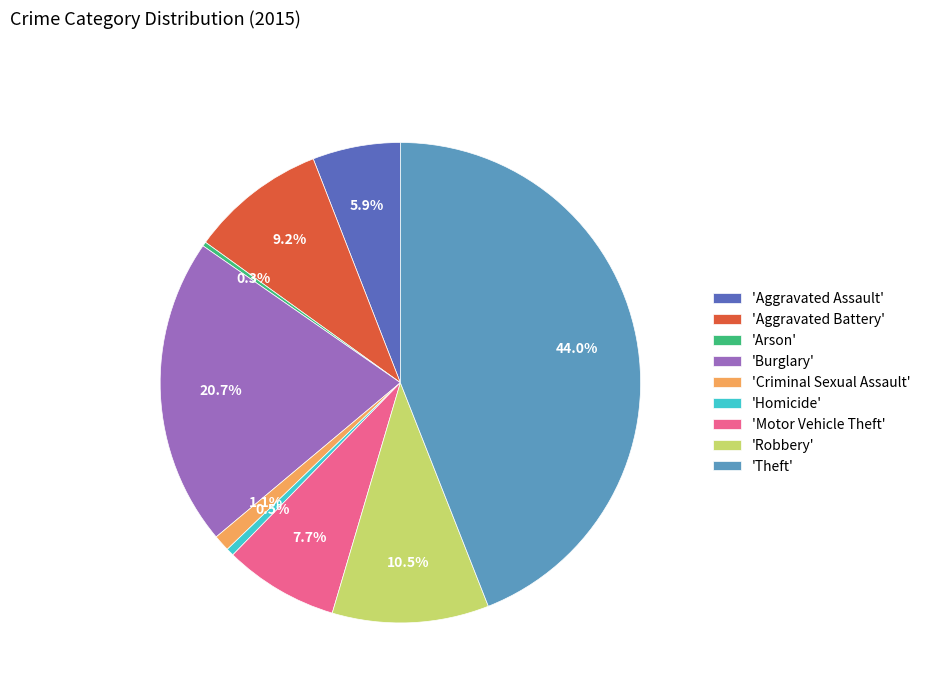

Combined, what portion of the pie is 'Aggravated Battery' and 'Homicide'?

9.7%